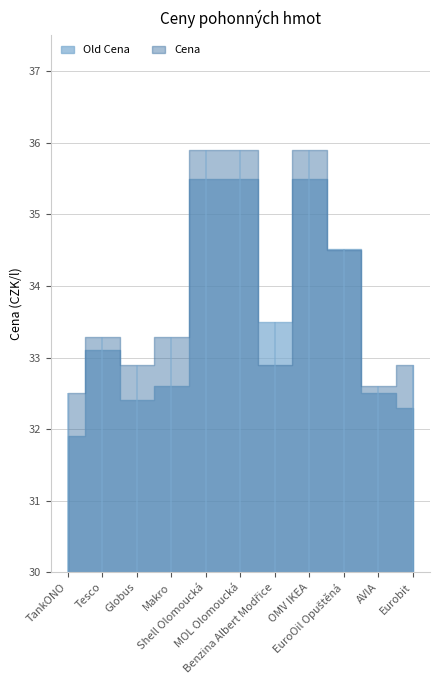

True or false: Cena has a value of 33.3 at Makro.

True